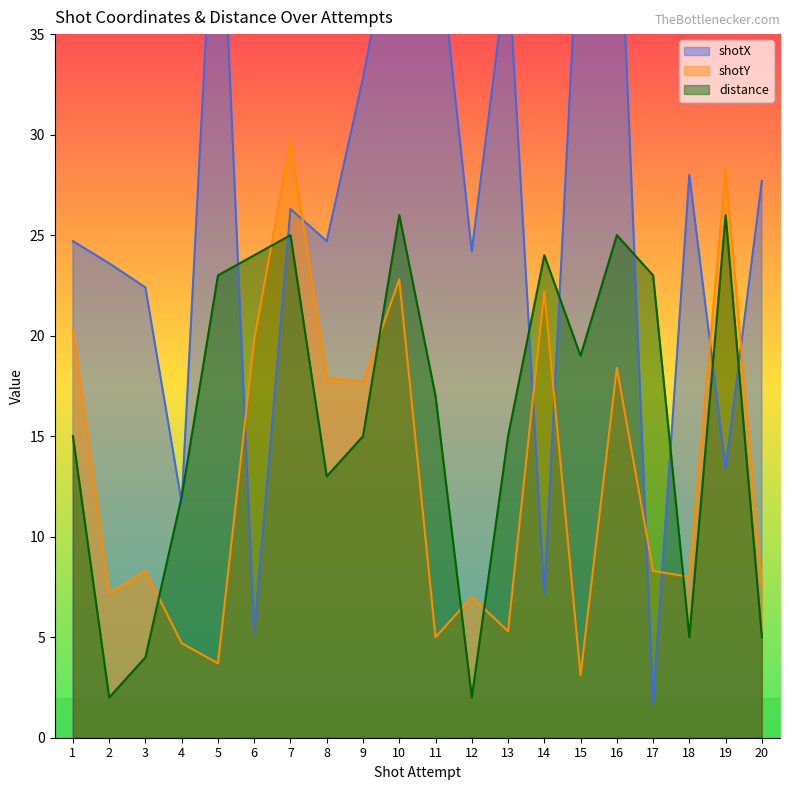

After their last crossing, which series has the higher values: distance or shotY?

shotY